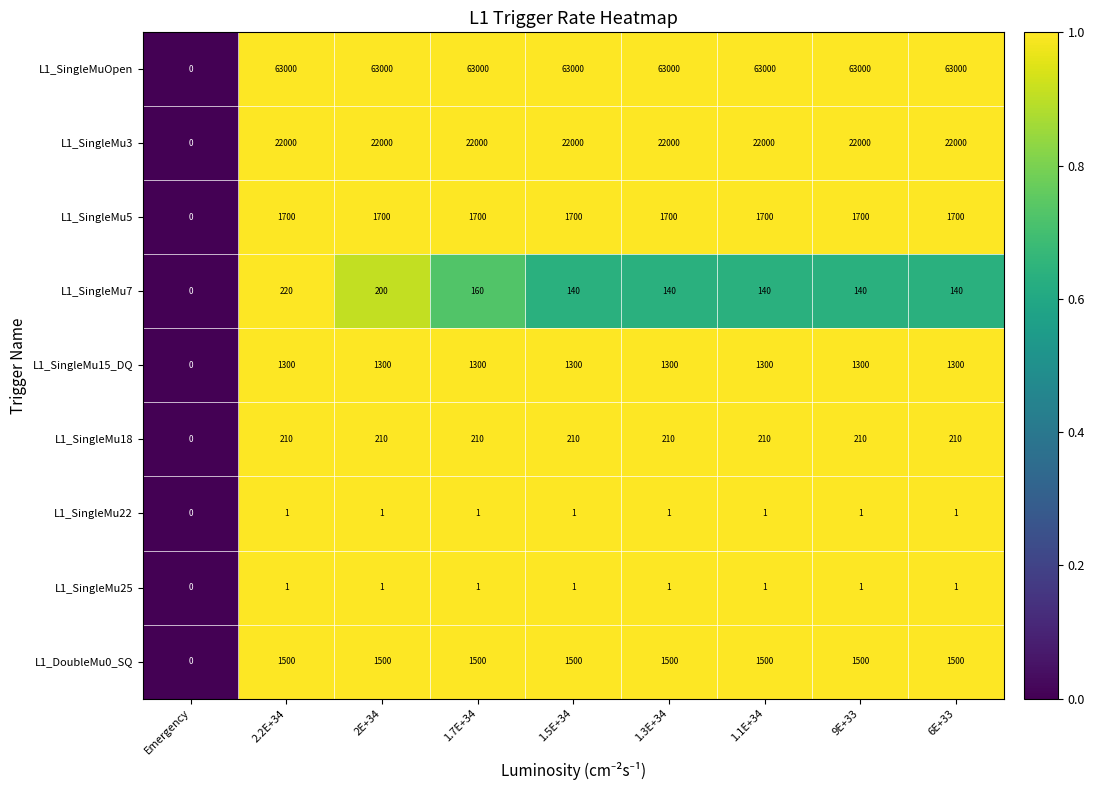

At which category is the sum across all series the highest?

2.2E+34